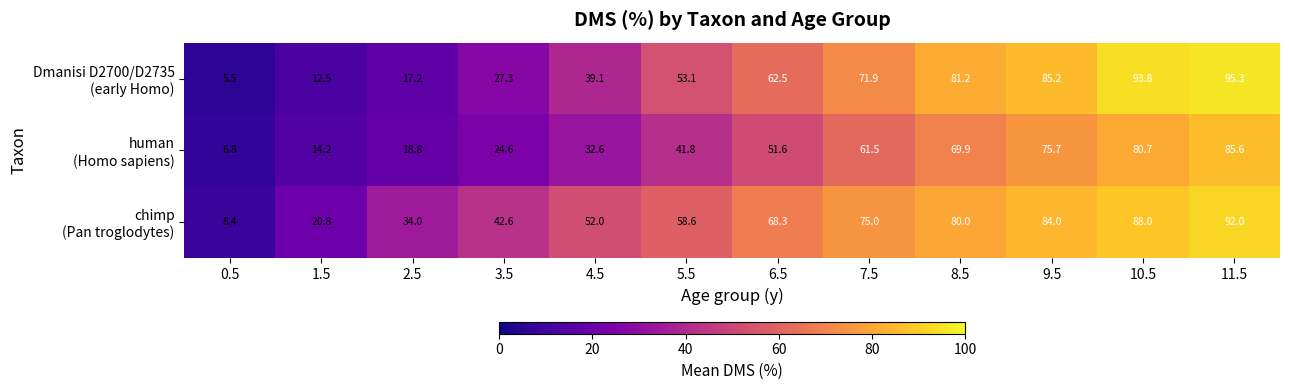

At how many categories does at least one series exceed 28?

10